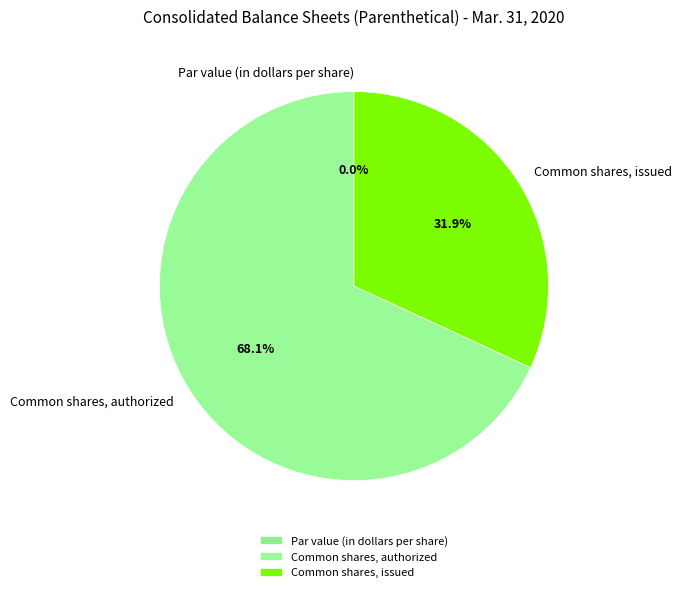

To the nearest percent, what is the average slice percentage?

33%